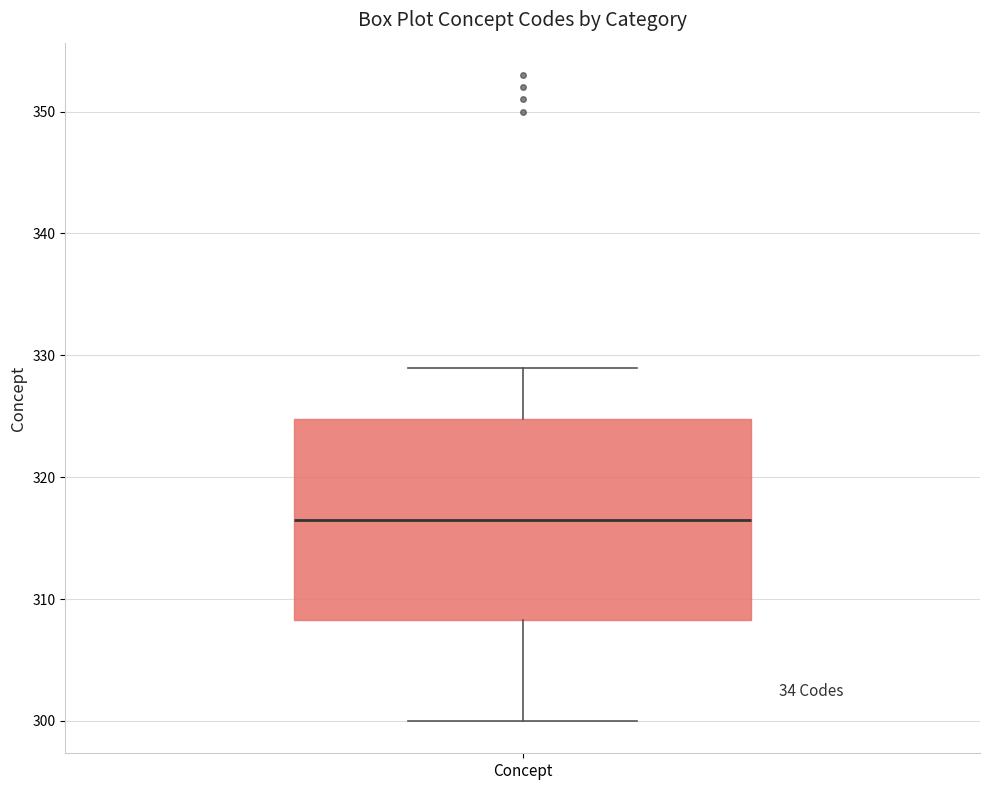

Read this box plot against the y-axis: the position of the median line, the range covered by the box, and the ends of both whiskers. The values are not printed on the chart, so give them approximately, as read against the axis.

median 317, box 308 to 325, whiskers 300 to 329